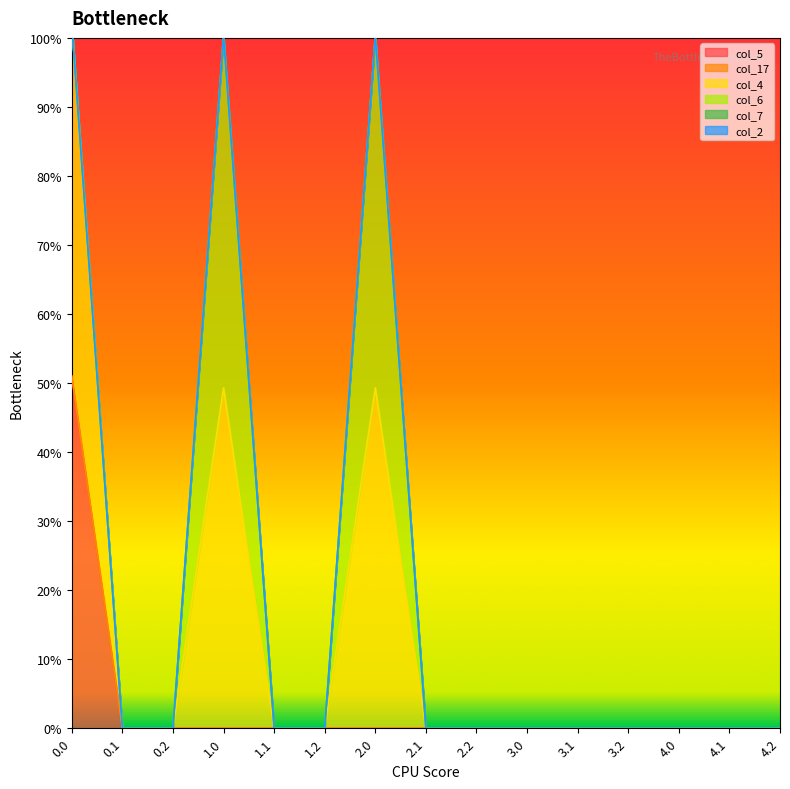

The value of col_5 at 4.2 is 0. True or false?

True